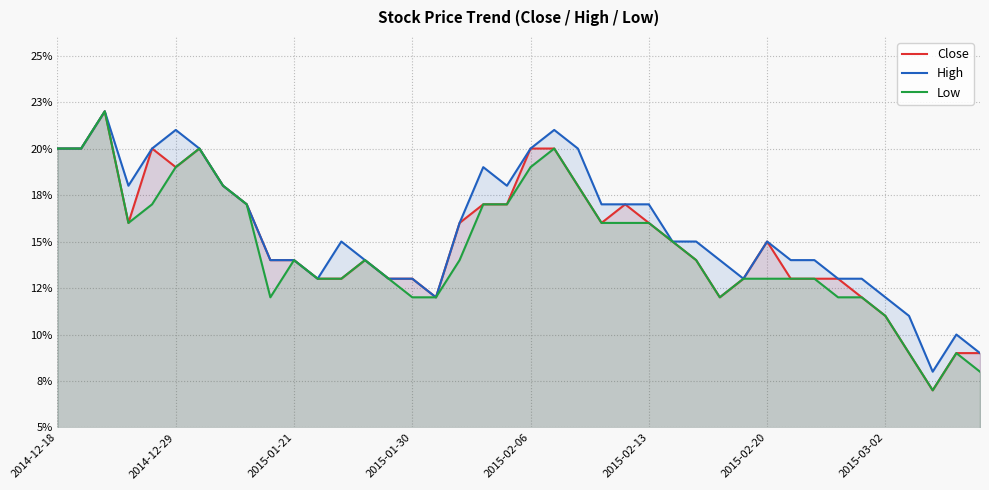

How many interior local peaks does the Close series have?

6